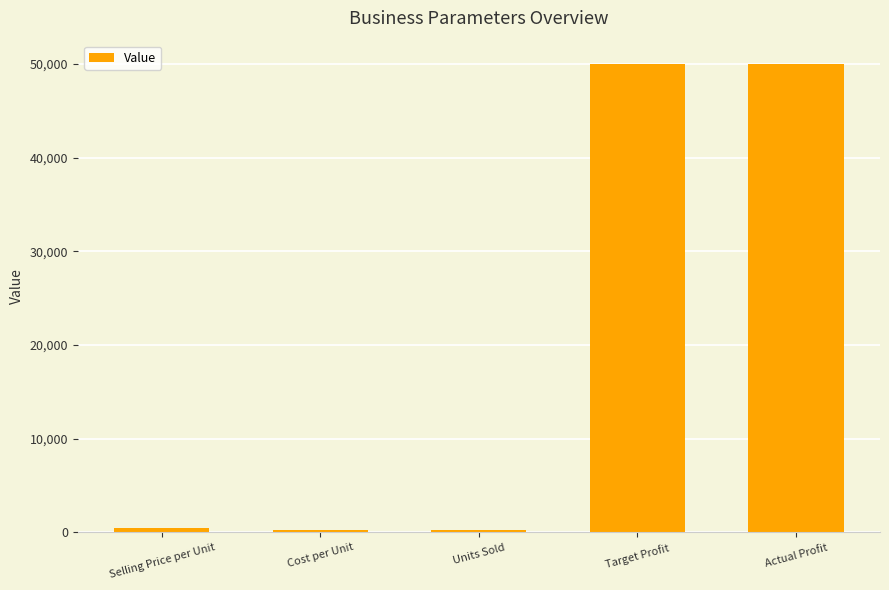

What is the ratio of the value at Target Profit to the value at Selling Price per Unit?

100.0